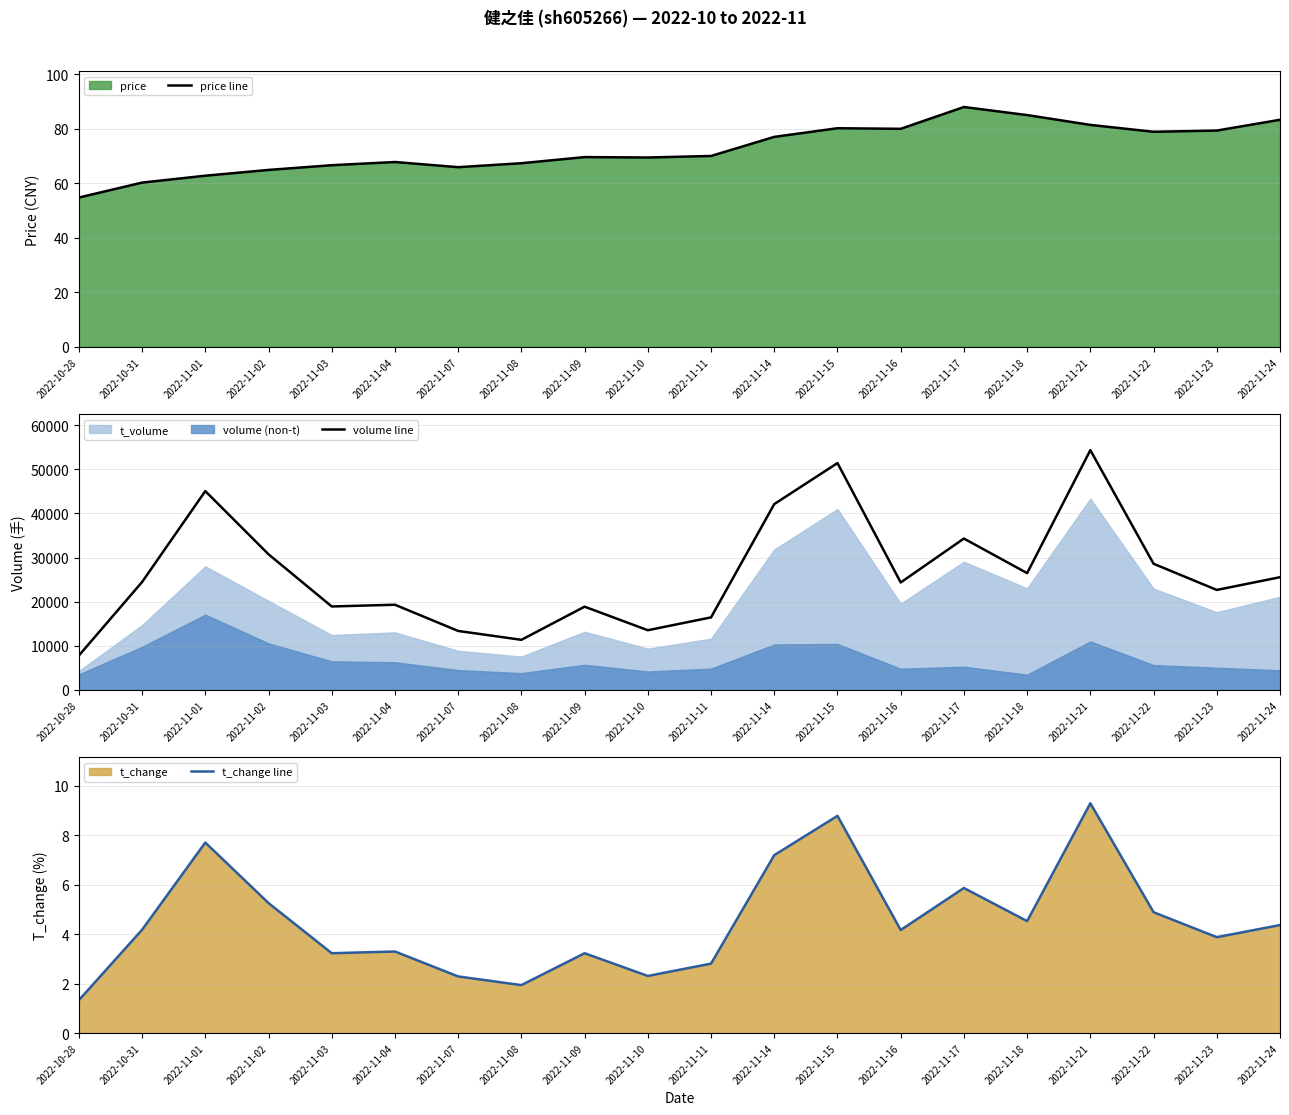

What is the minimum value for price line?

54.8